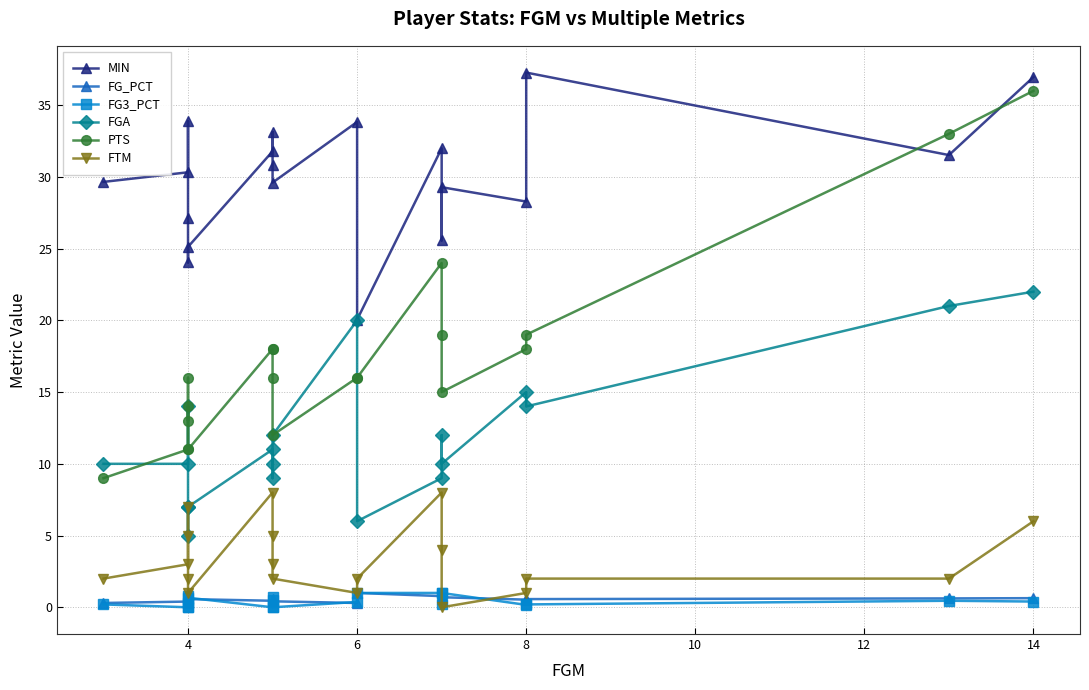

List the series in order of their peak value, lowest first.

FG_PCT, FG3_PCT, FTM, FGA, PTS, MIN